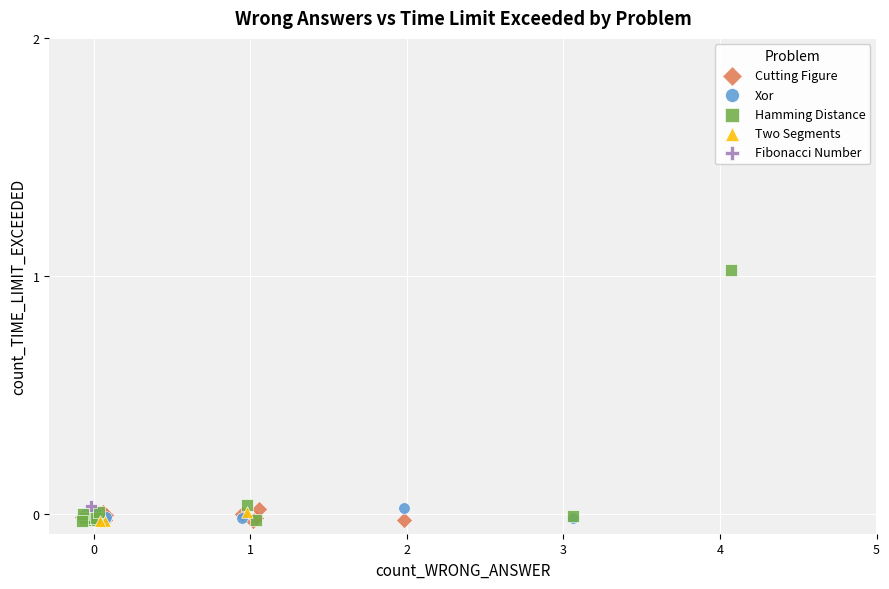

What are all the series names shown in the legend?

Cutting Figure, Xor, Hamming Distance, Two Segments, Fibonacci Number